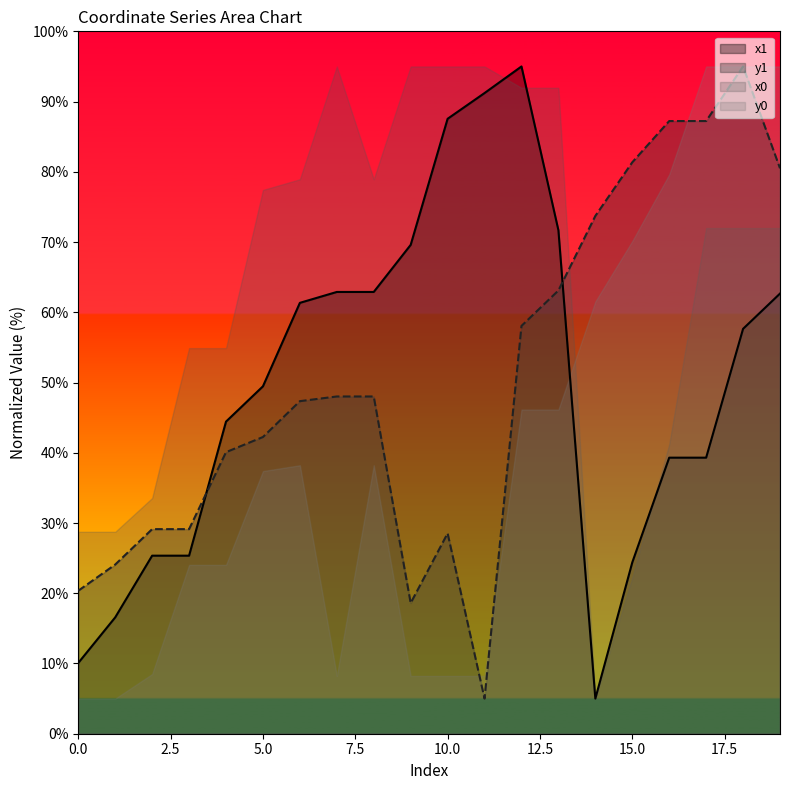

The x1 series shows 84.0 at 8. True or false?

False